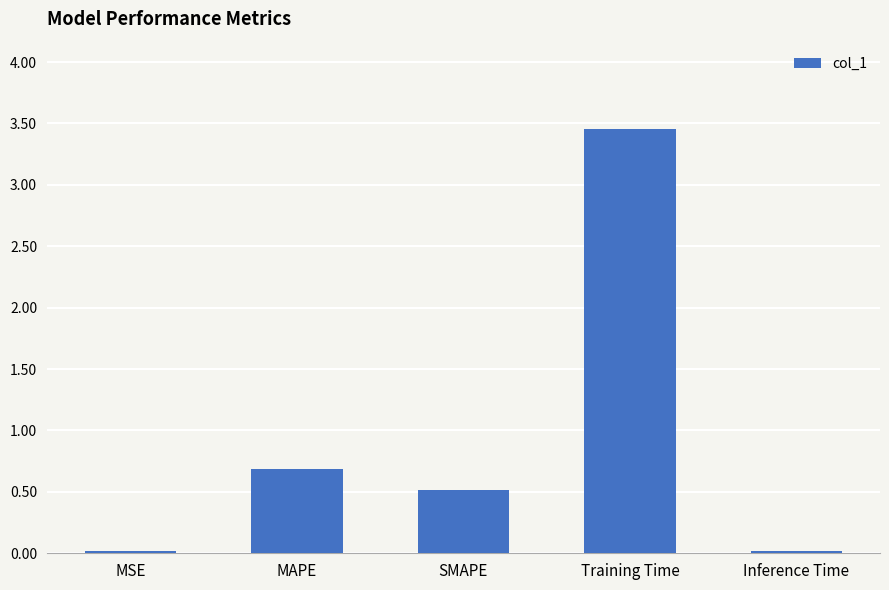

Which category has the highest value across all series?

Training Time